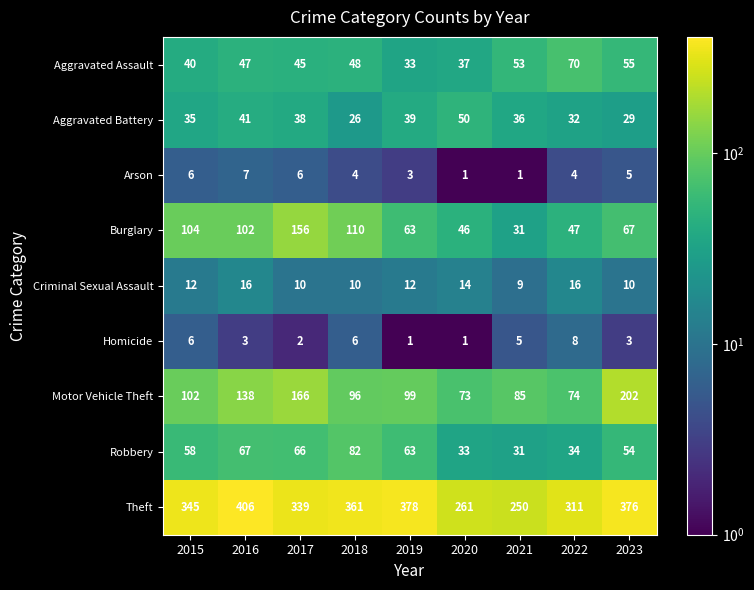

Which series has the largest total across all categories?

Theft